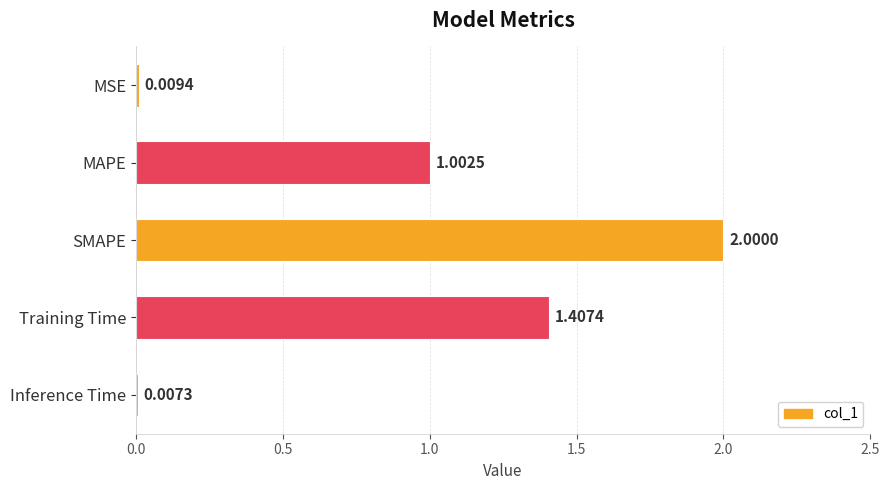

Which has a higher value, Inference Time or SMAPE?

SMAPE